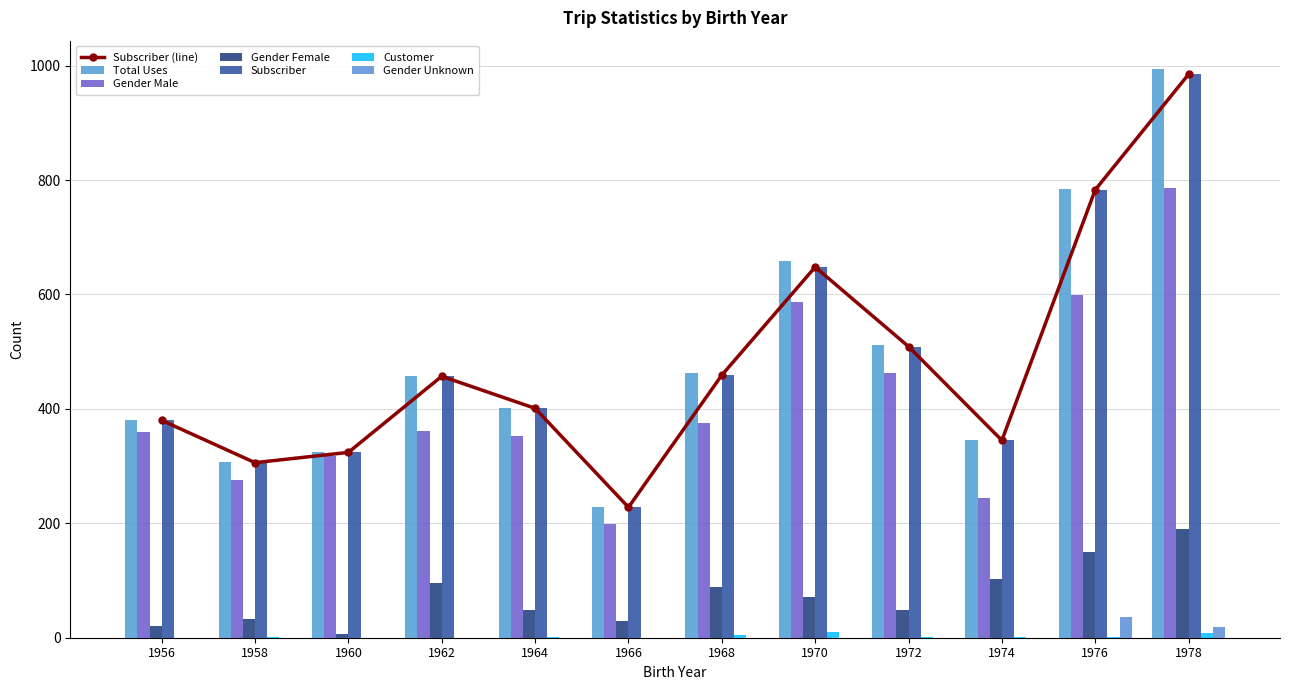

What is the average value of the gender_unknown series?

5